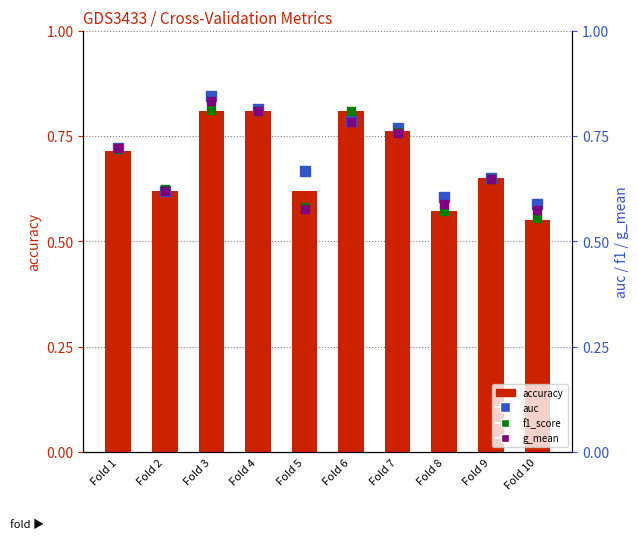

What is the total value across all series at Fold 10?

2.3